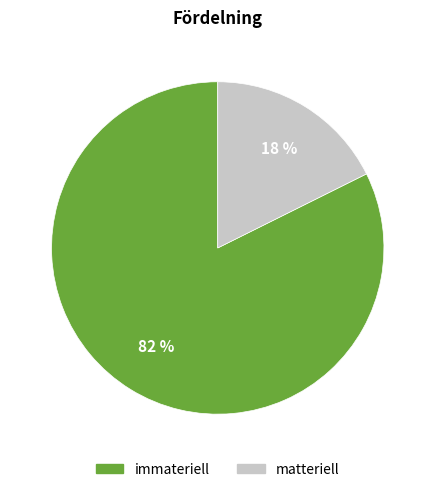

Combined, do immateriell and matteriell account for over 50%?

Yes